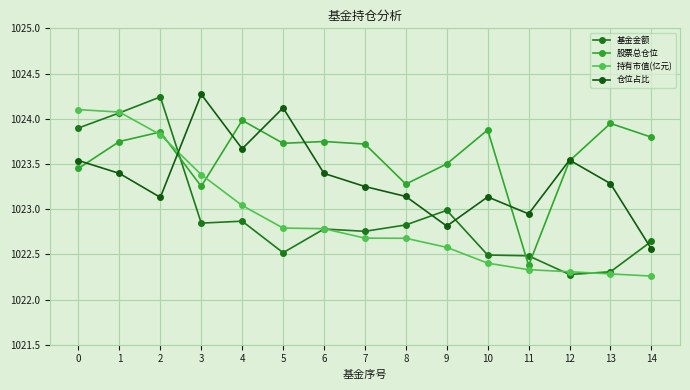

What is the maximum value shown in the chart?

1024.3